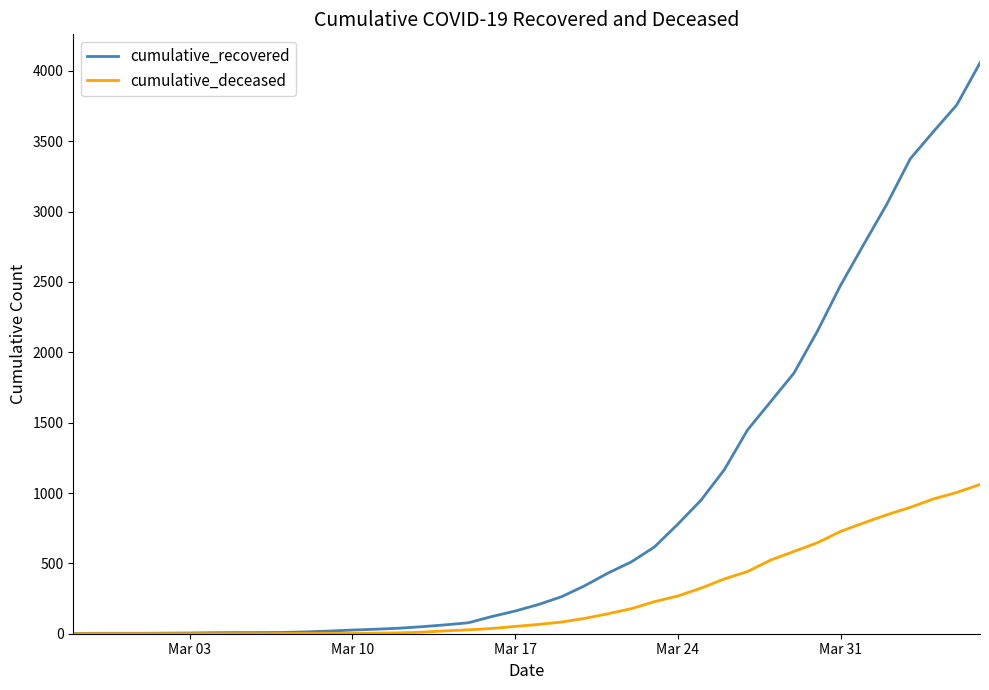

Rank the series by their average value, from highest to lowest.

cumulative_recovered, cumulative_deceased